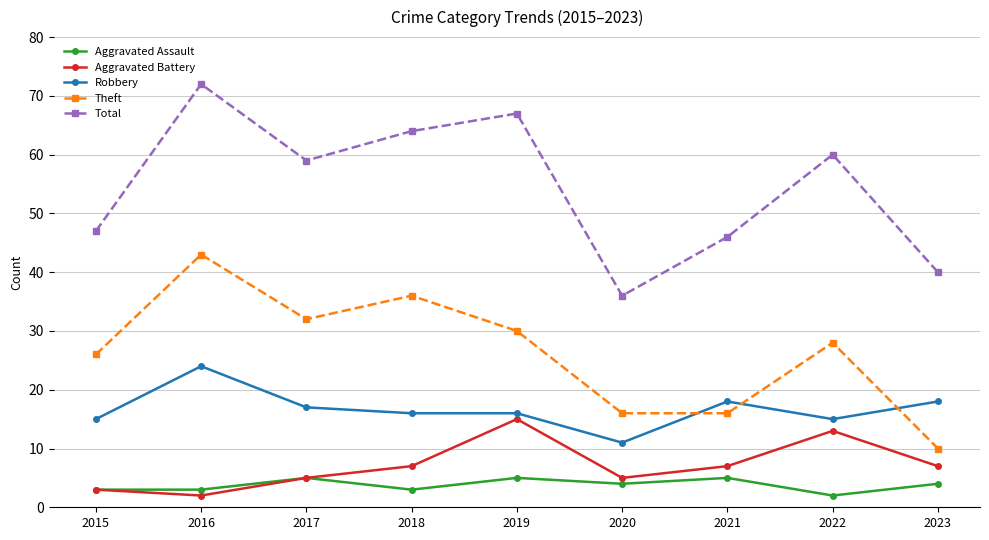

Which series has the largest total across all categories?

Total